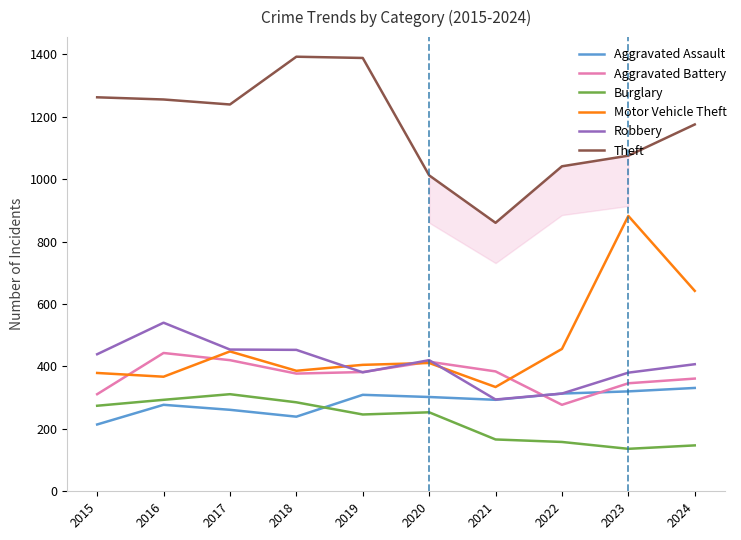

Which series has the widest spread of values?

Motor Vehicle Theft